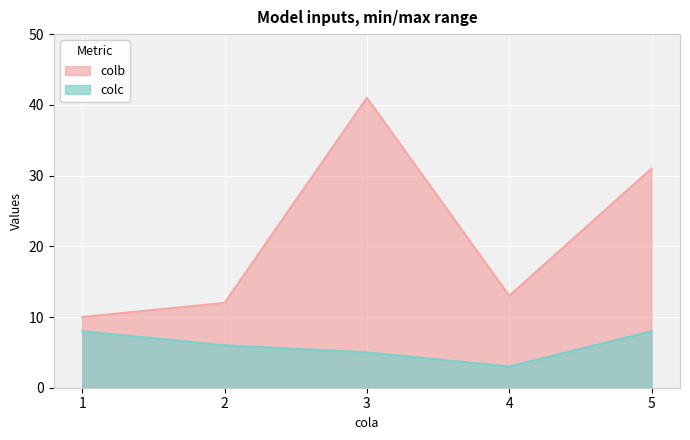

True or false: colc and colb intersect in this chart.

False